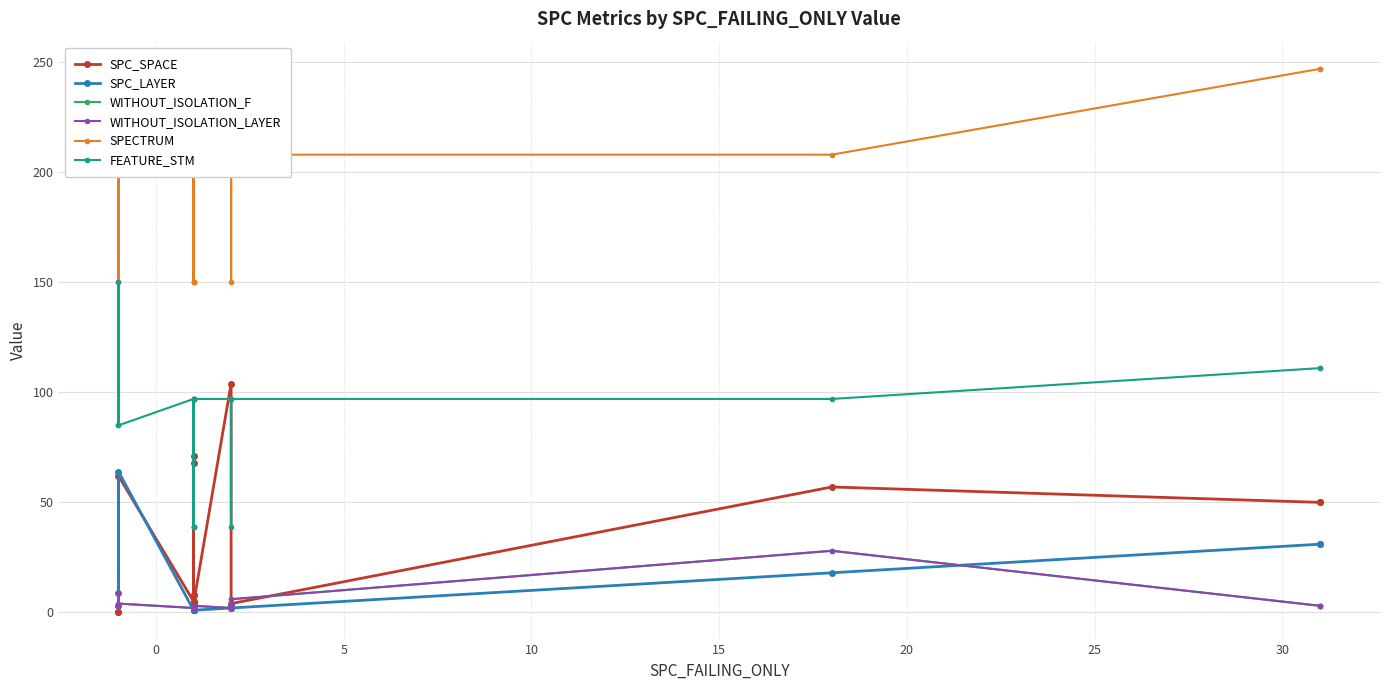

How many interior local peaks does the FEATURE_STM series have?

2